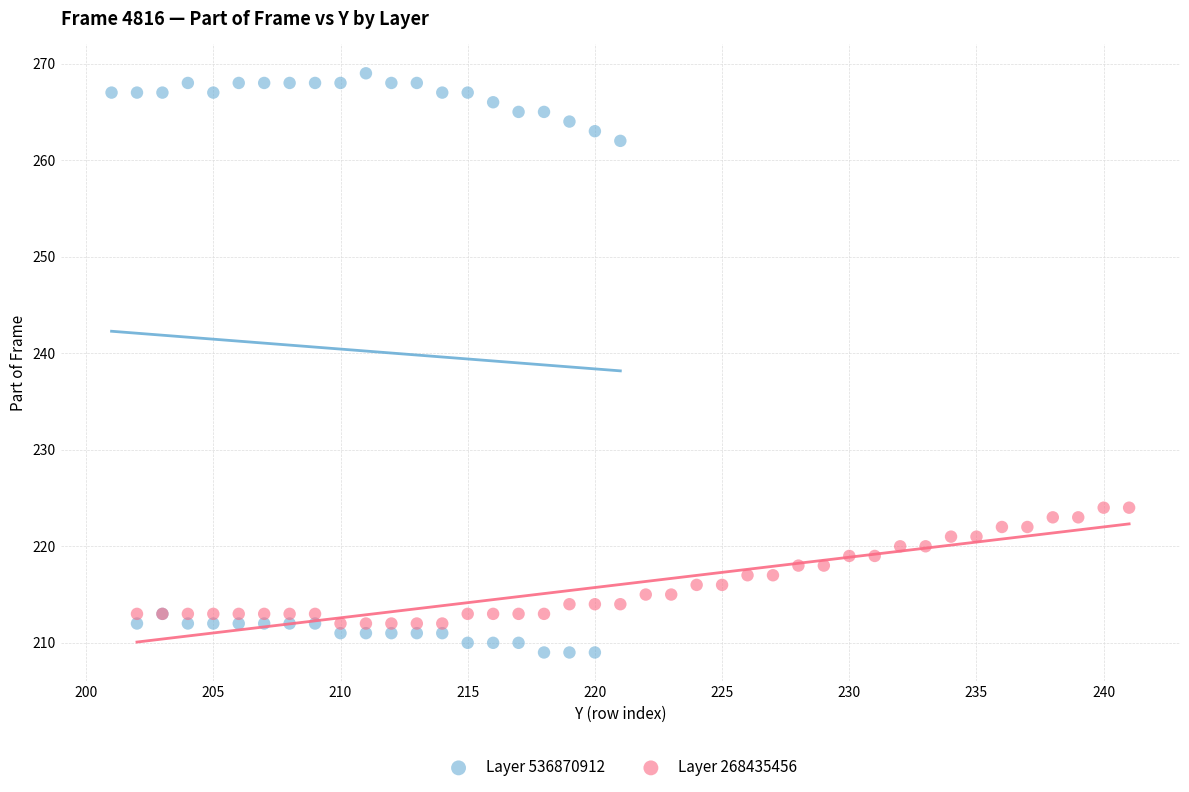

What are all the series names shown in the legend?

Layer 536870912, Layer 268435456